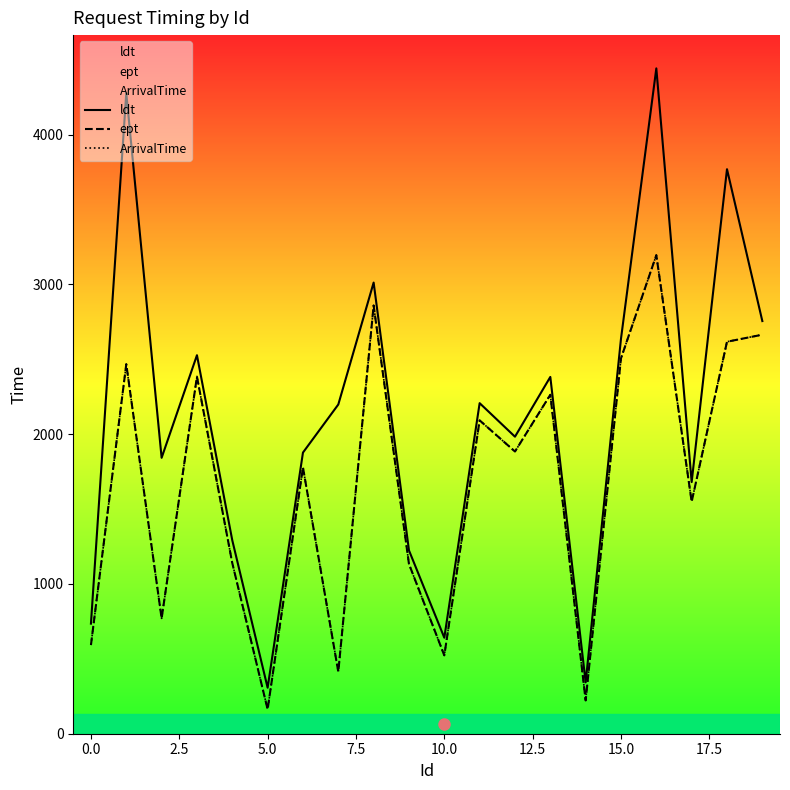

True or false: ArrivalTime has a value of 491 at 17.

False